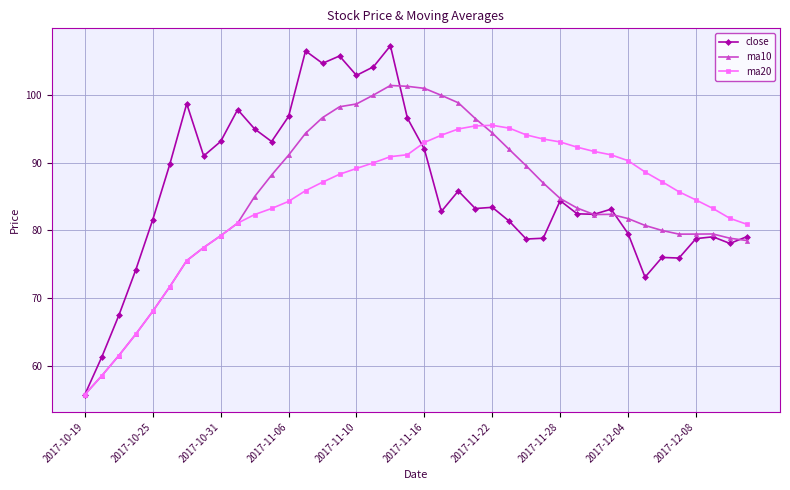

True or false: close has more than 0 interior local peaks.

True